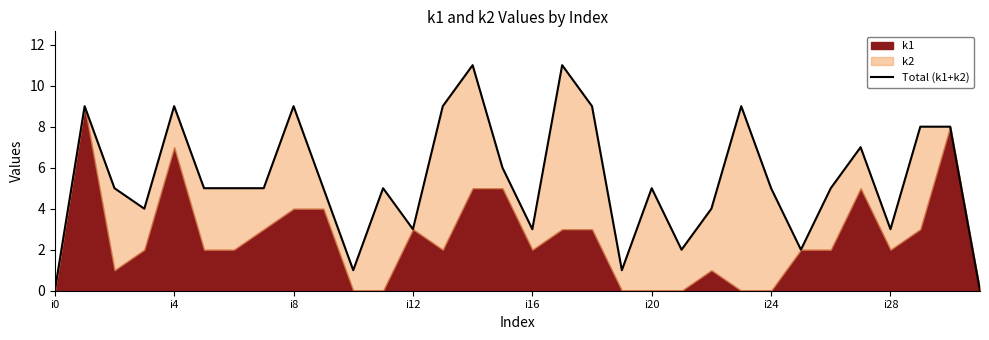

What position from the right is 11?

21